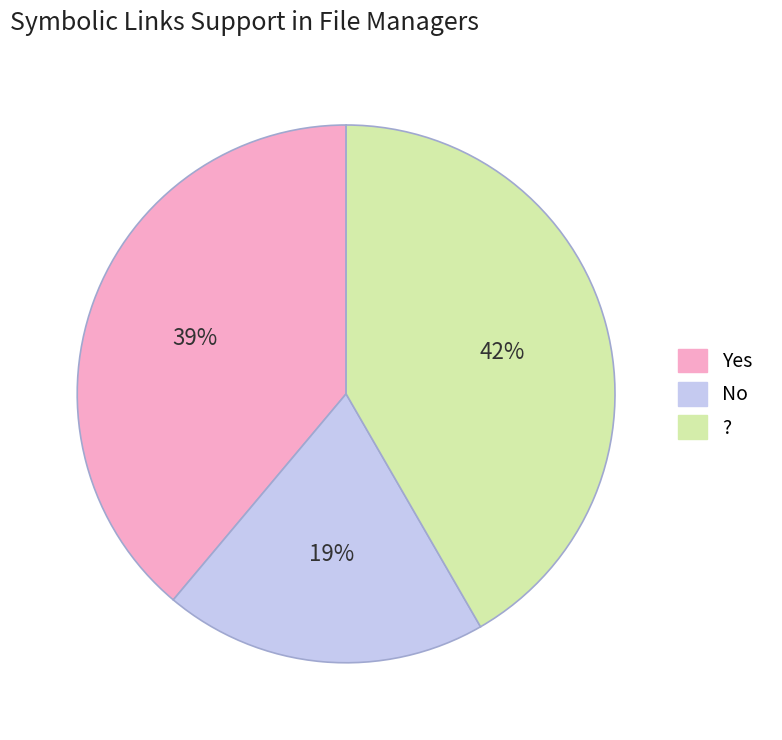

Rank the categories by value from lowest to highest.

No, Yes, ?